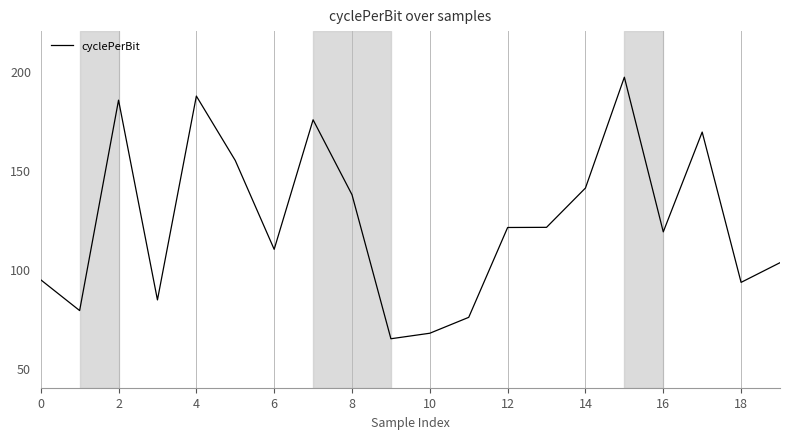

What is the difference between the maximum and minimum values?

132.0